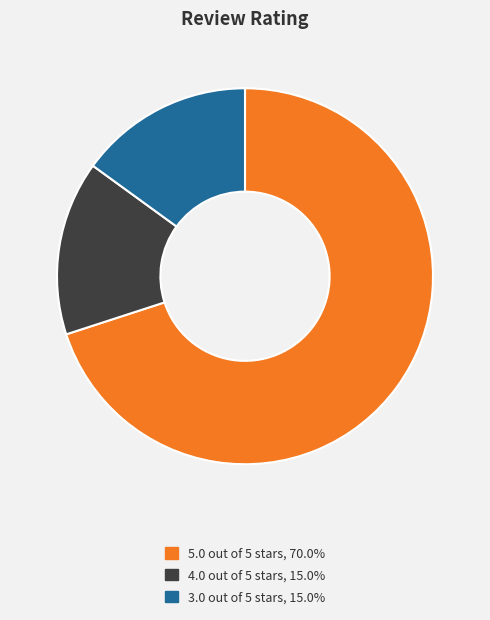

How many slices are in this pie chart?

3